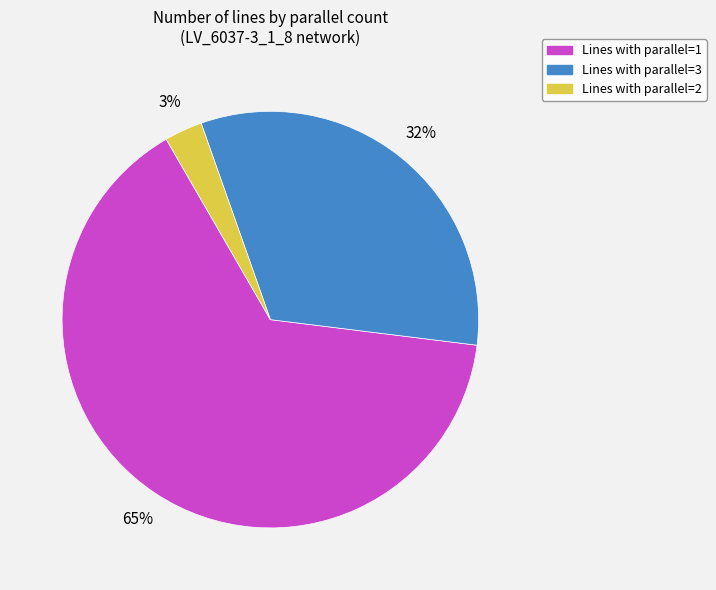

To the nearest percent, what is the average slice percentage?

33%